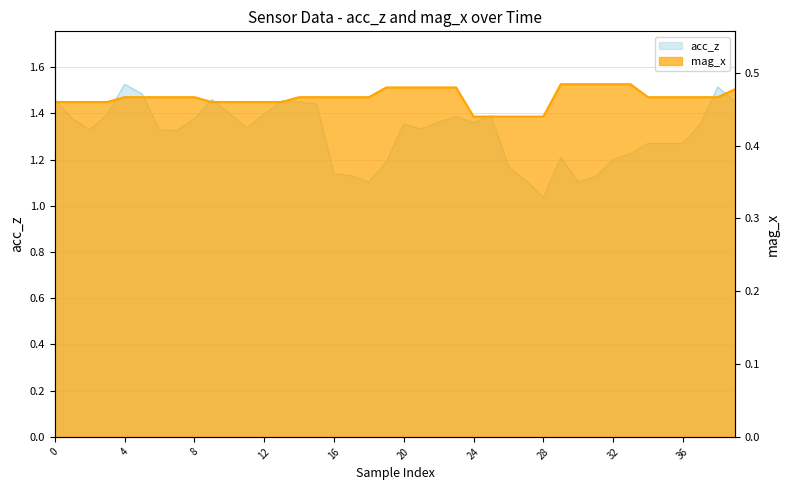

What is the minimum value shown in the chart?

0.4